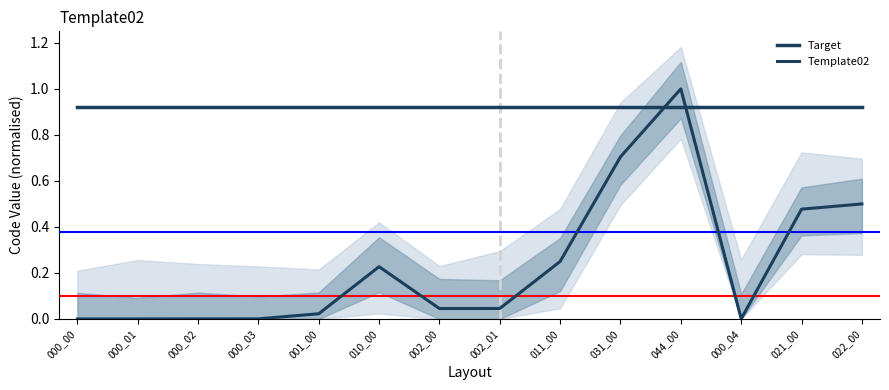

What is the value of the Template02 point at the 10th from the left?

0.7